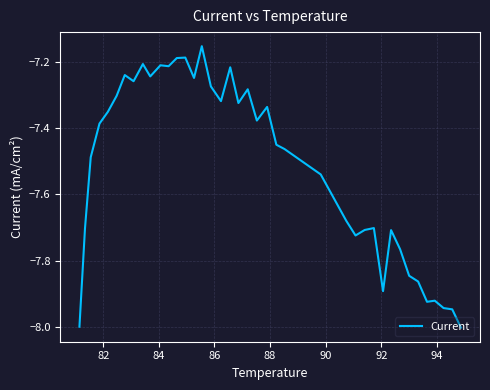

What is the minimum value shown in the chart?

-8.0